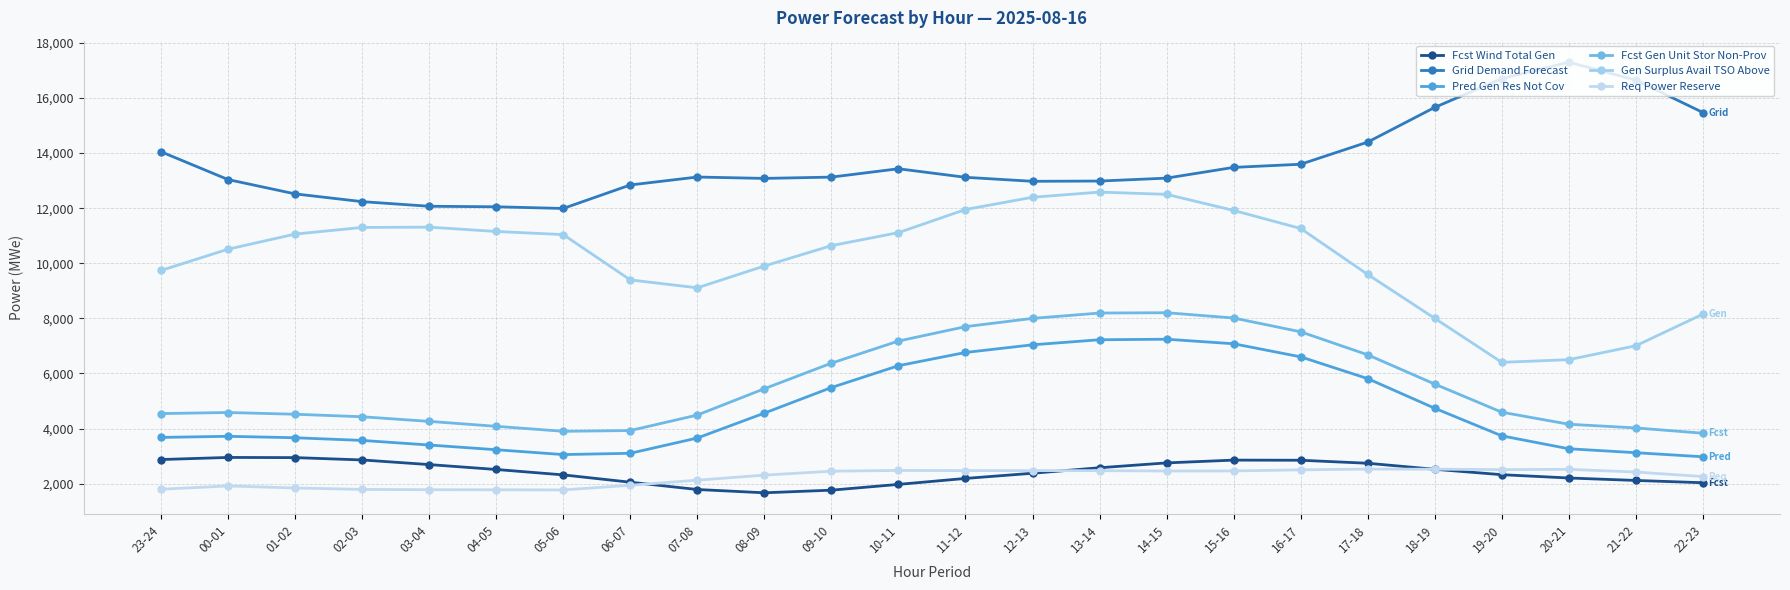

Which series has the largest total across all categories?

Grid Demand Forecast